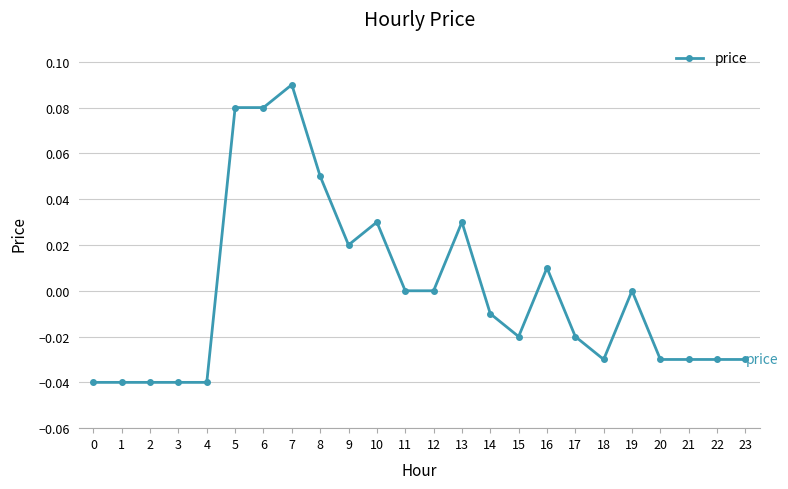

Does the chart display data point markers on the line(s)?

Yes